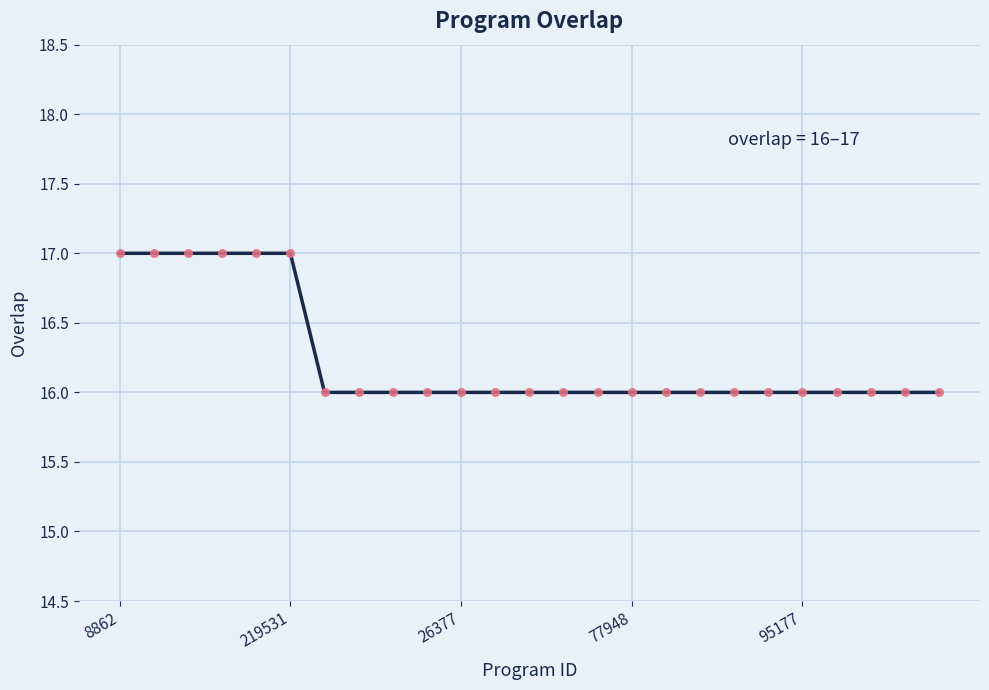

What is the minimum value shown in the chart?

16